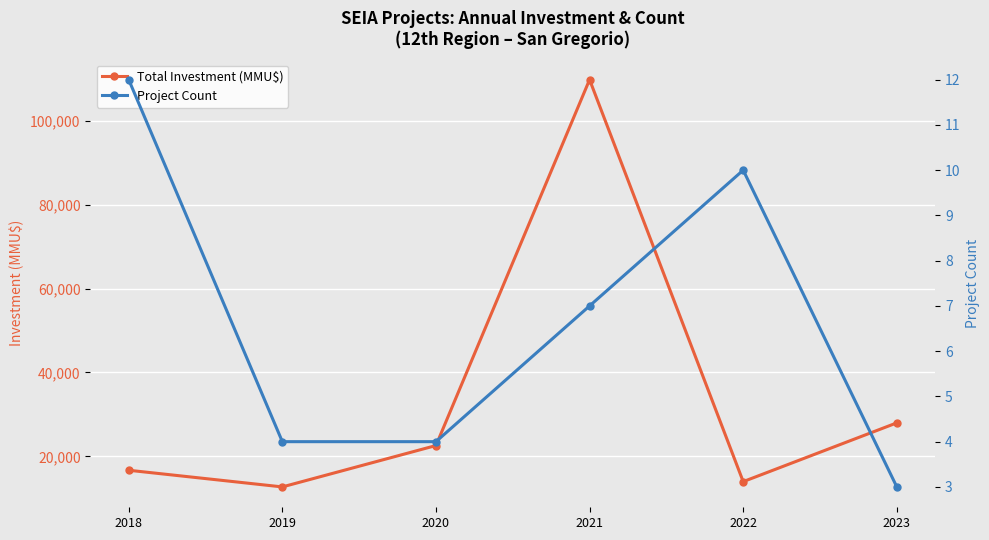

Which series has the largest range (max minus min)?

Total Investment (MMU$)